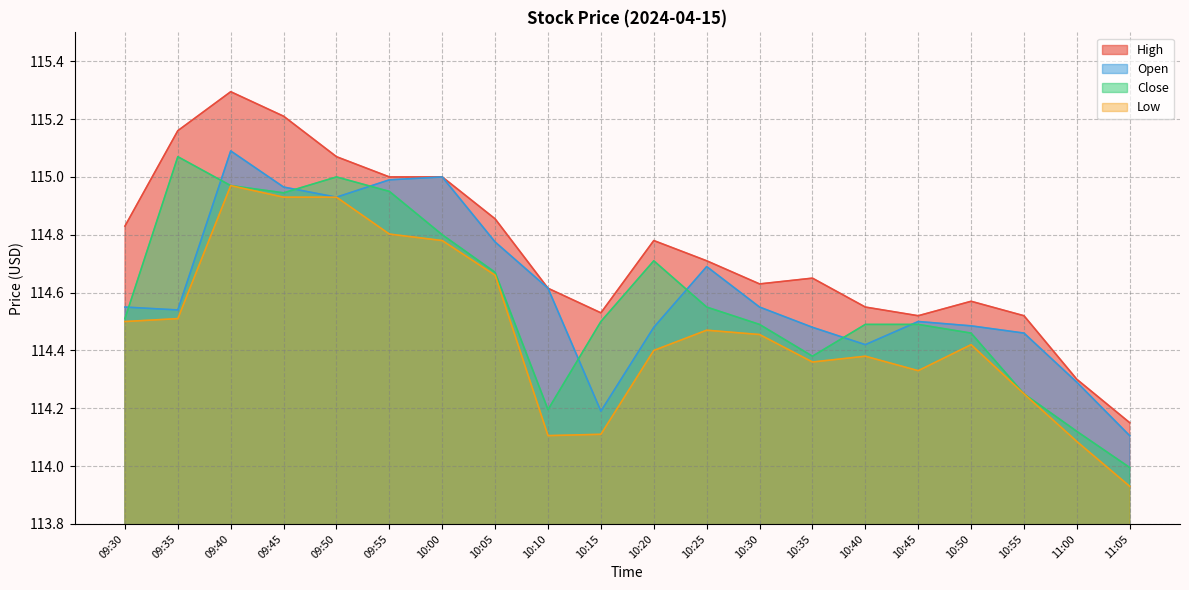

The value of Open at 10:40 is 166.5. True or false?

False